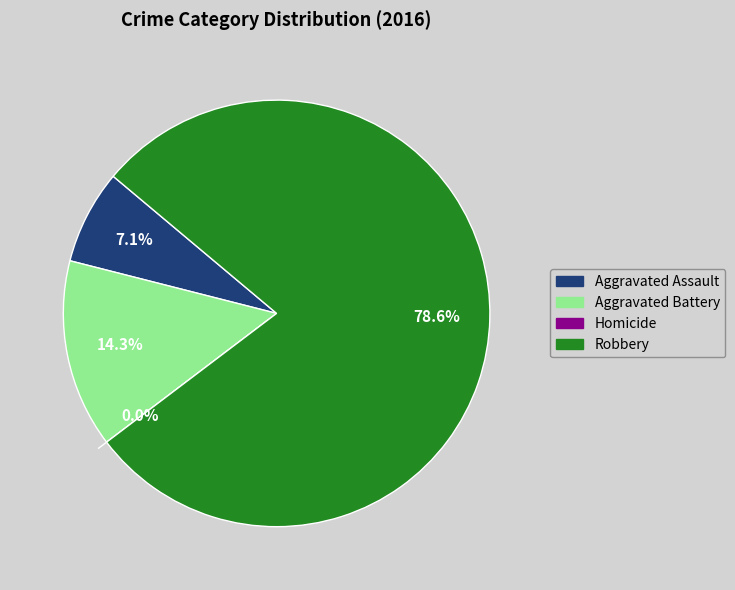

Which slice is the smallest?

Homicide